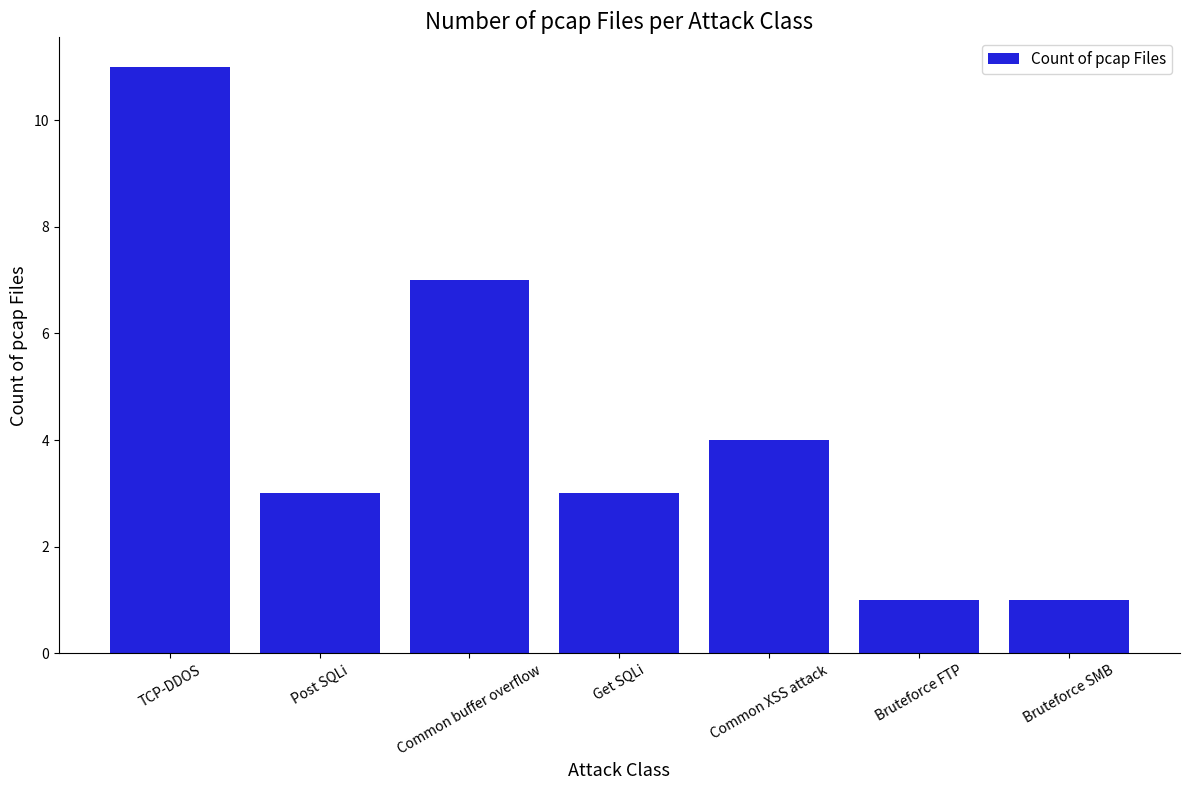

What is the change in value from Common XSS attack to Bruteforce SMB?

-3